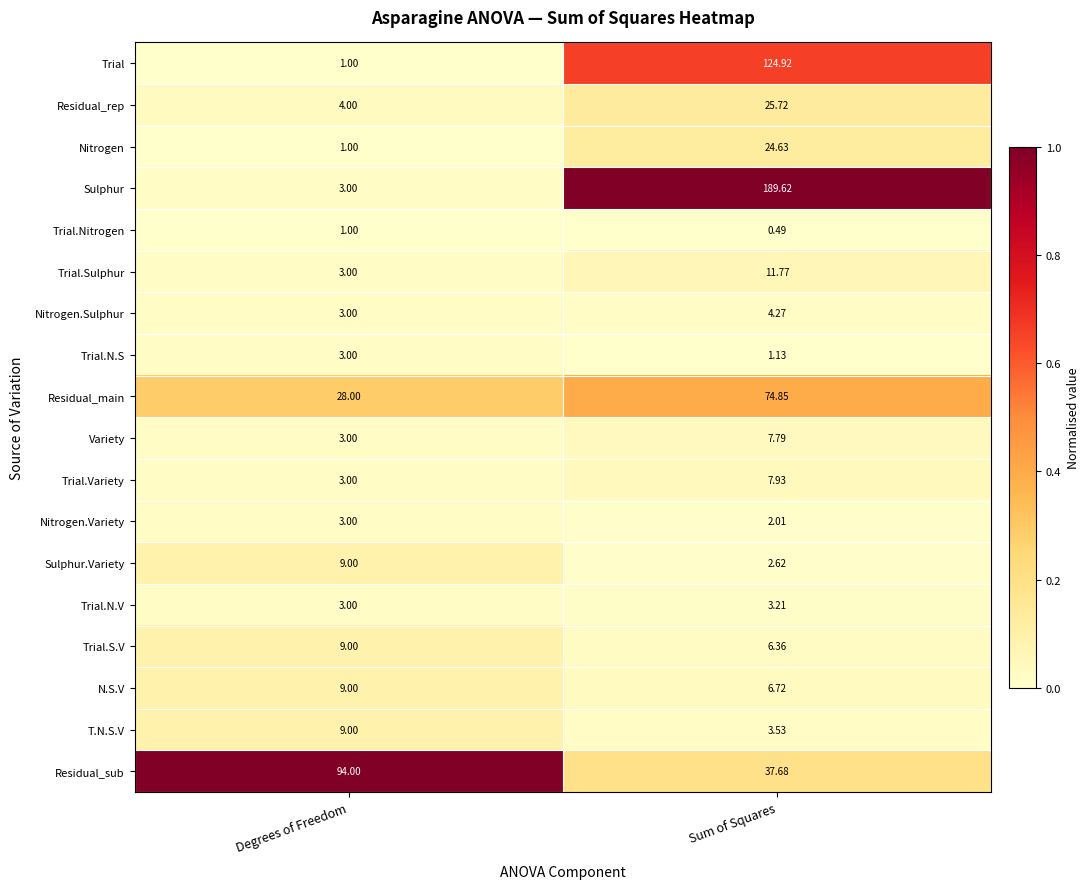

At which label does Nitrogen.Variety reach its minimum?

Sum of Squares